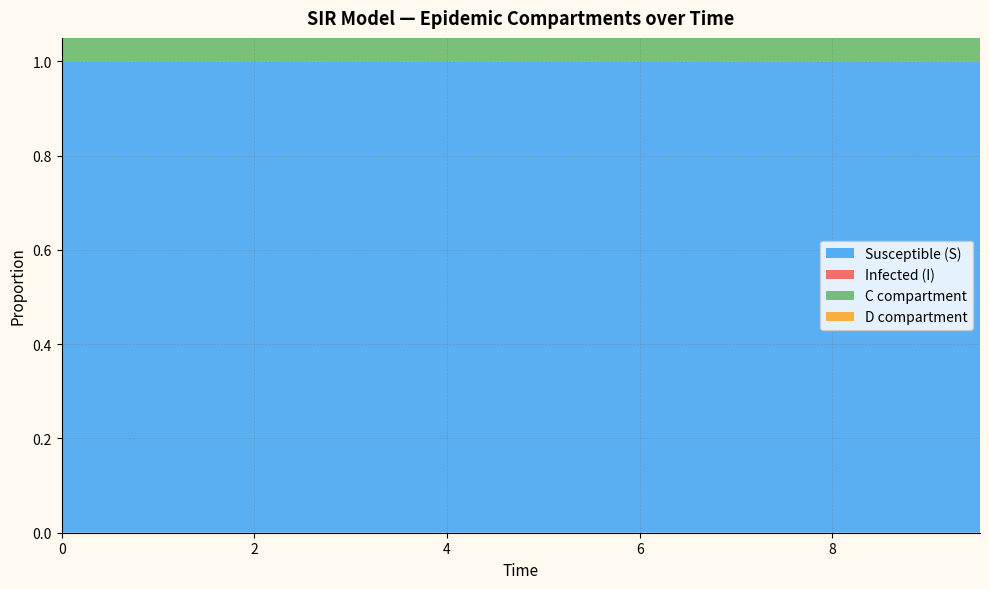

Reading left to right, transcribe all the data shown in this chart.

S: 0=1.0	1=1.0	2=1.0	3=1.0	4=1.0	5=1.0	6=1.0	7=1.0	8=1.0	9=1.0	10=1.0	11=1.0	12=1.0	13=1.0	14=1.0	15=1.0	16=1.0	17=1.0	18=1.0	19=1.0
I: 0=0.0	1=0.0	2=0.0	3=0.0	4=0.0	5=0.0	6=0.0	7=0.0	8=0.0	9=0.0	10=0.0	11=0.0	12=0.0	13=0.0	14=0.0	15=0.0	16=0.0	17=0.0	18=0.0	19=0.0
C: 0=0.5	1=0.5	2=0.5	3=0.4	4=0.4	5=0.4	6=0.4	7=0.4	8=0.3	9=0.3	10=0.3	11=0.3	12=0.3	13=0.3	14=0.2	15=0.2	16=0.2	17=0.2	18=0.2	19=0.2
D: 0=0.5	1=0.5	2=0.5	3=0.6	4=0.6	5=0.6	6=0.6	7=0.6	8=0.7	9=0.7	10=0.7	11=0.7	12=0.7	13=0.7	14=0.8	15=0.8	16=0.8	17=0.8	18=0.8	19=0.8